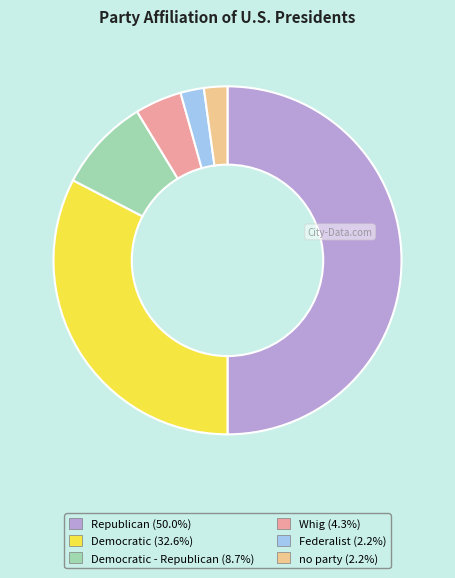

Count the number of slices in the pie.

6